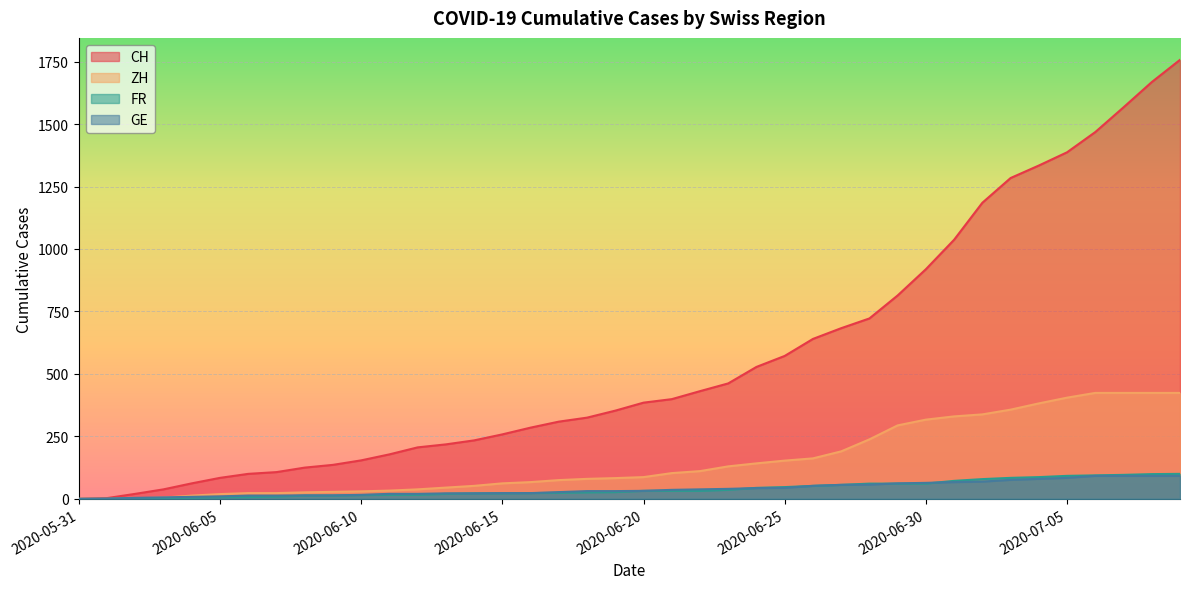

Which category has the lowest value in the FR series?

2020-05-31